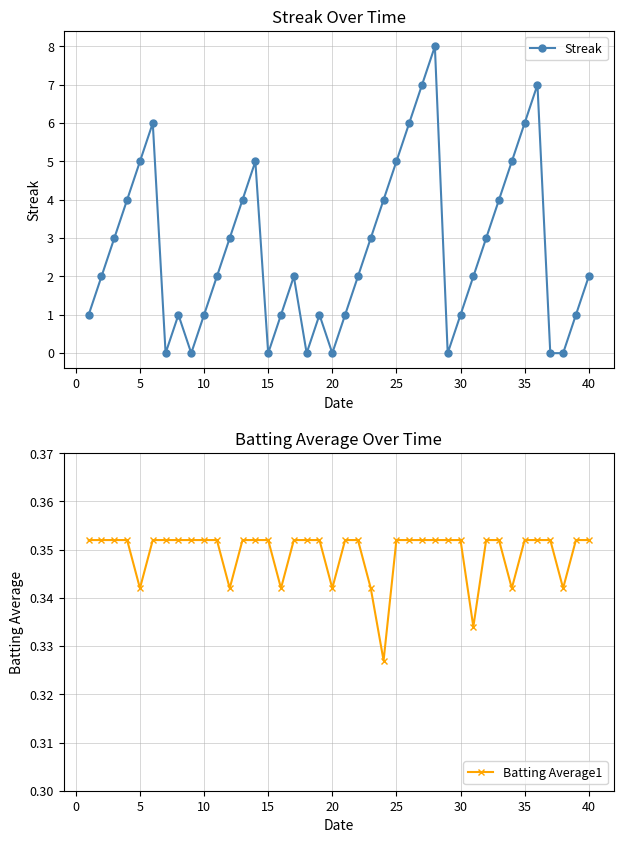

True or false: Streak has more than 1 points higher than both neighbors.

True